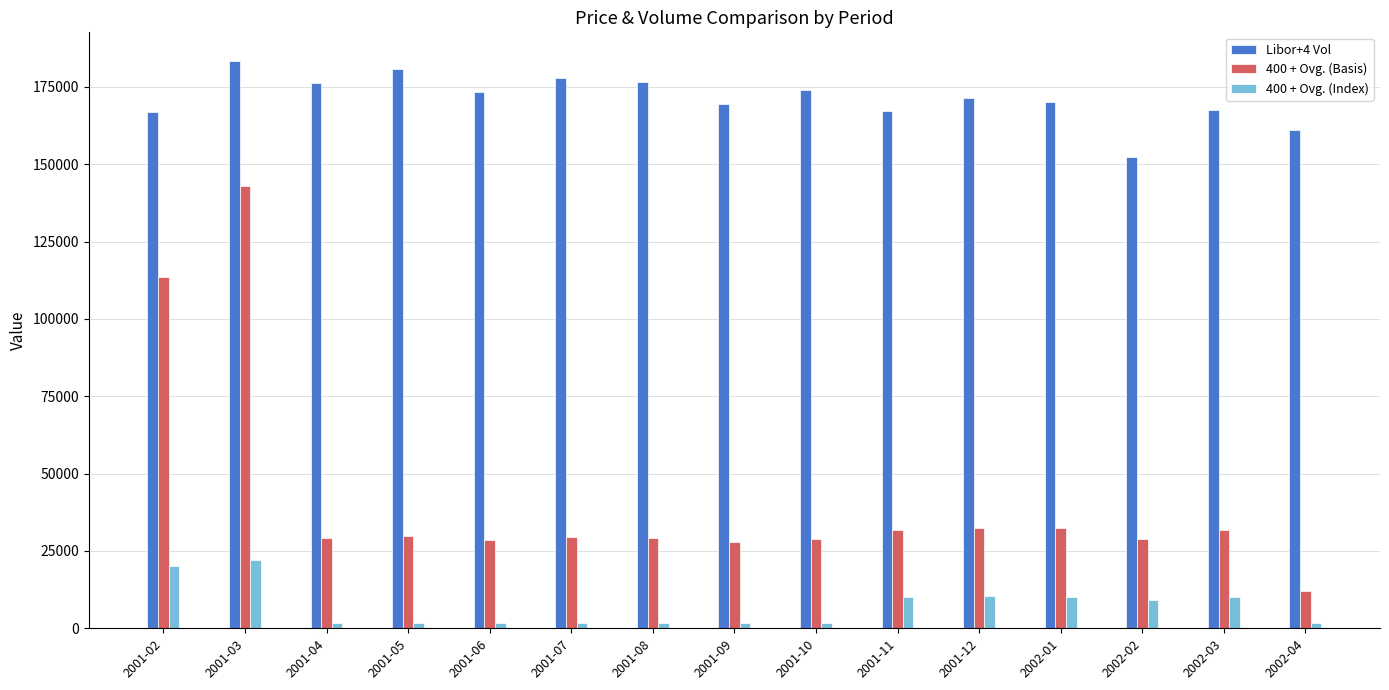

What is the difference between the 400 + Ovg. (Index) values at 2002-03 and 2002-01?

147.4